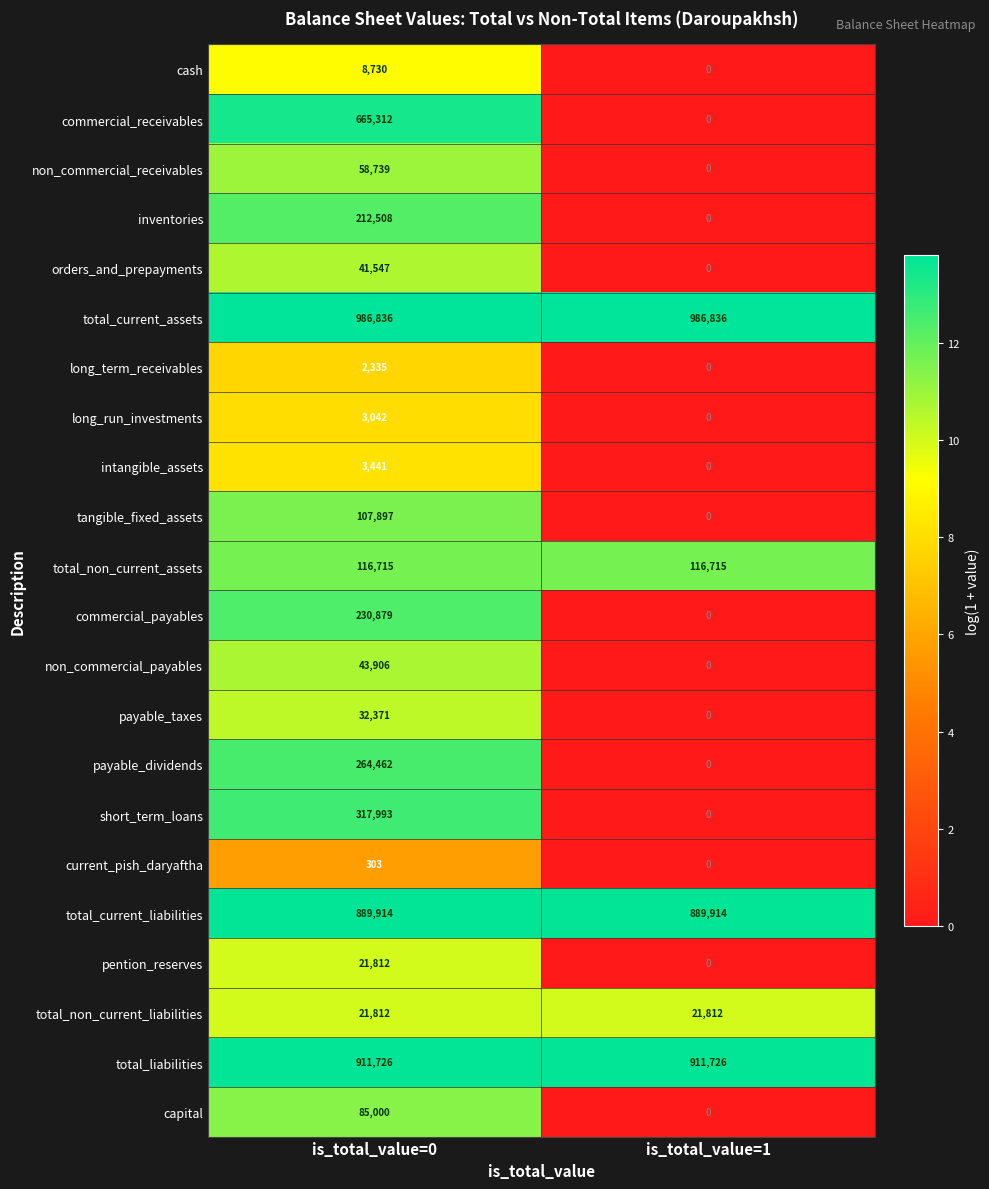

What is the difference between the highest and lowest values at is_total_value=1?

986836